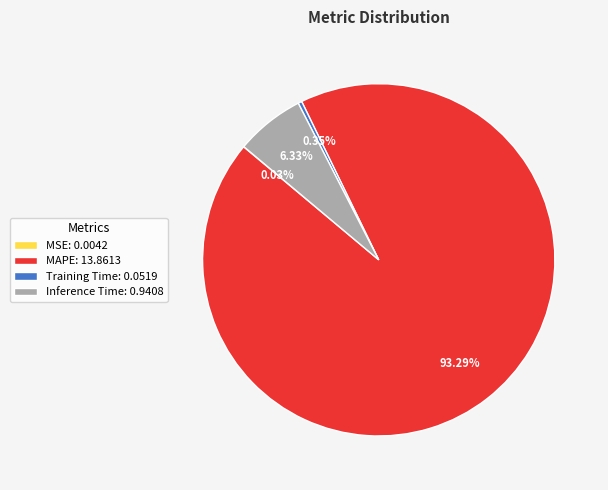

Between Inference Time: 0.9408 and MAPE: 13.8613, which is larger?

MAPE: 13.8613